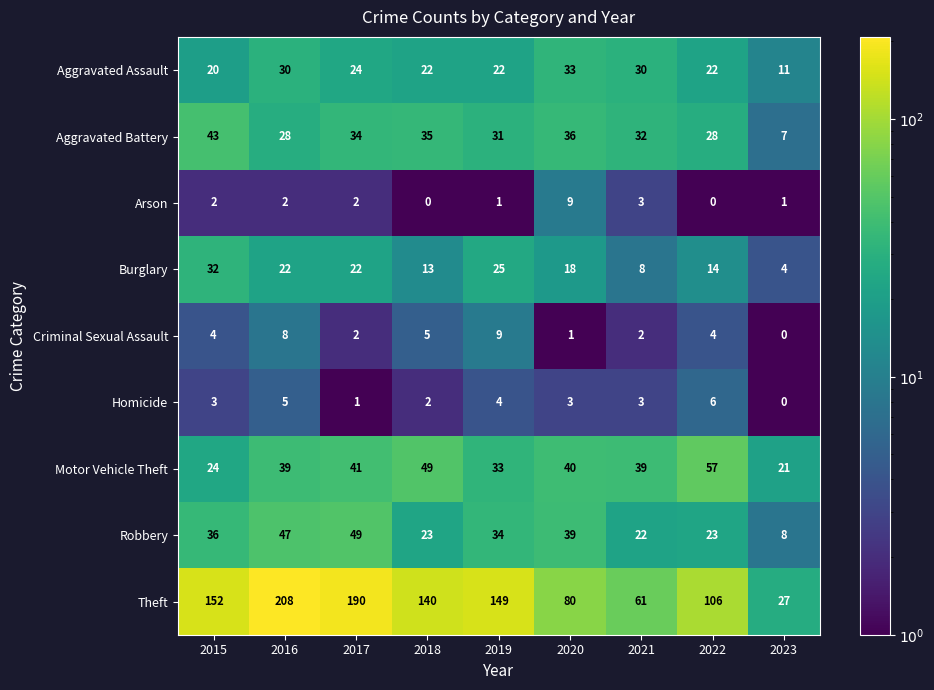

What is the sum of all Criminal Sexual Assault values?

35